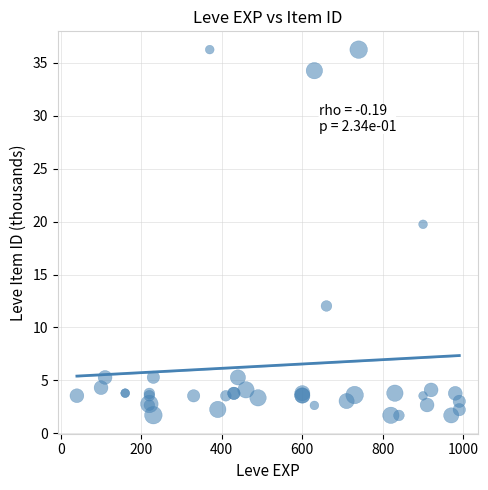

What Y value in the scatter plot is closest to 18?

19.7